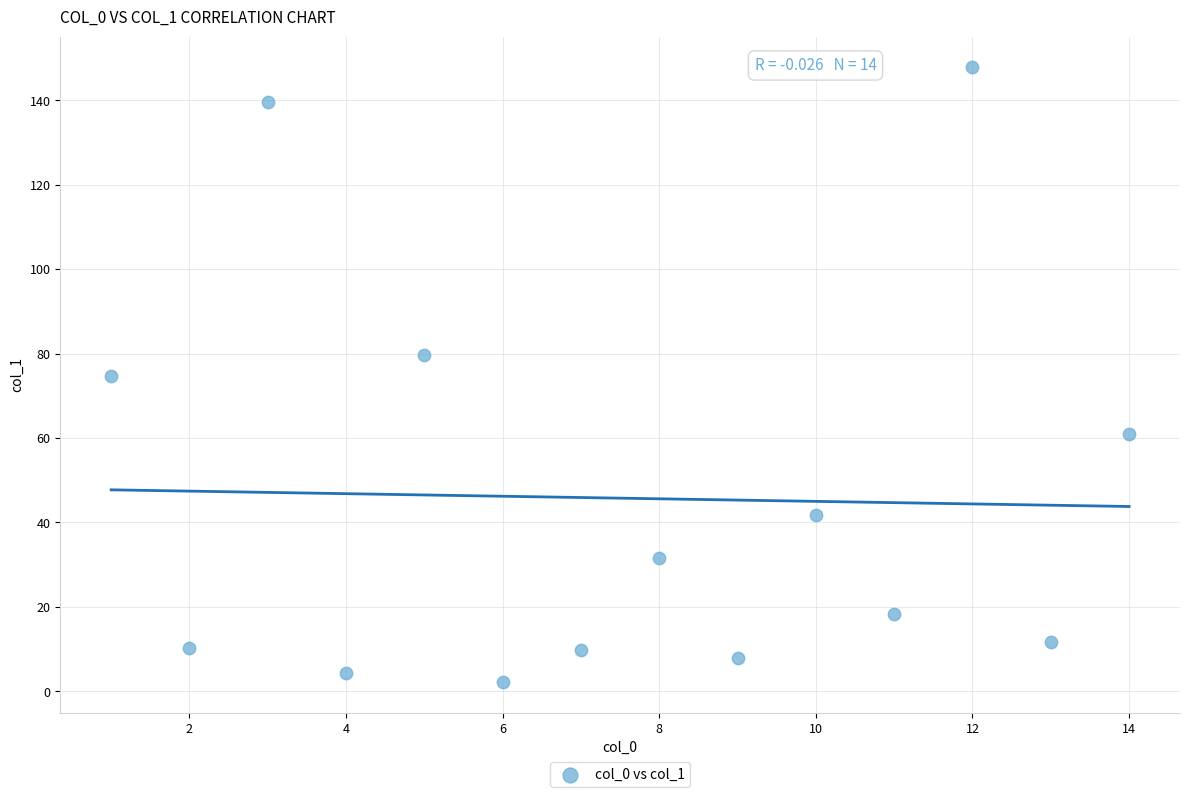

What is the range of Y values (max minus min)?

145.6